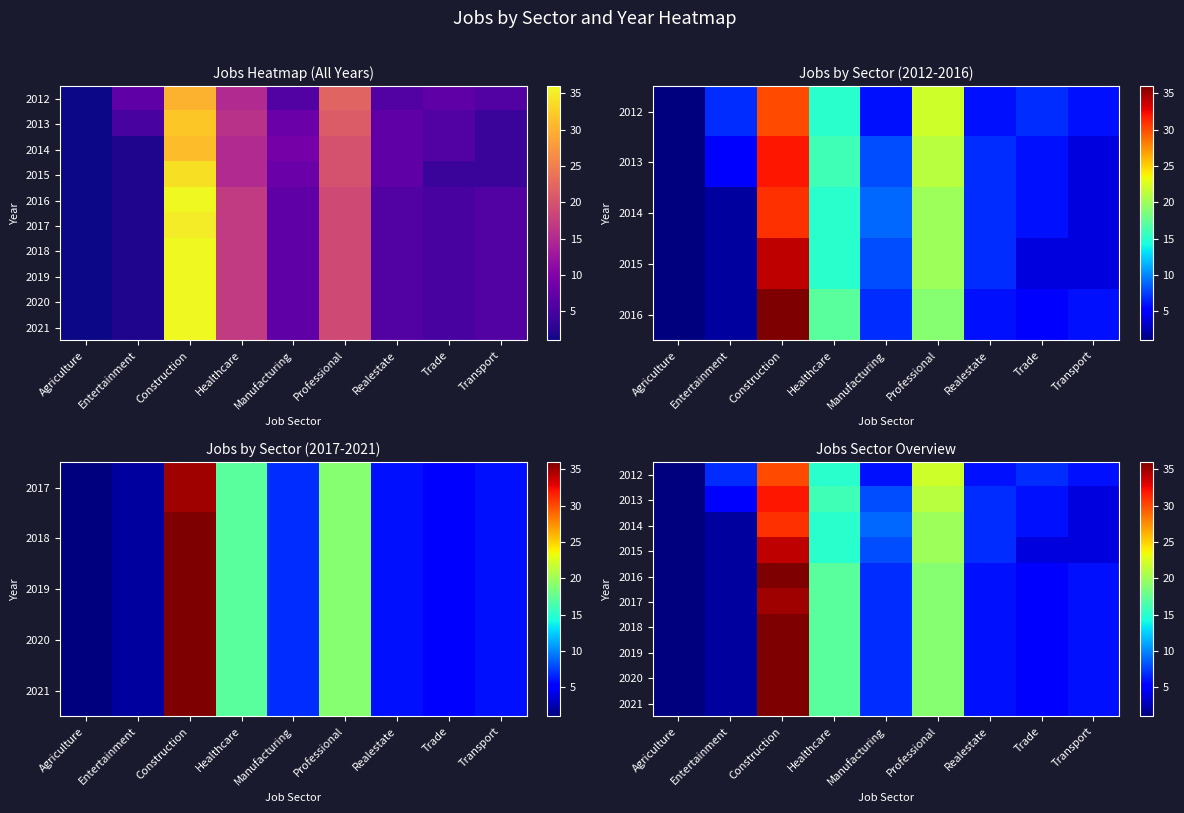

What is the minimum value shown in the chart?

1